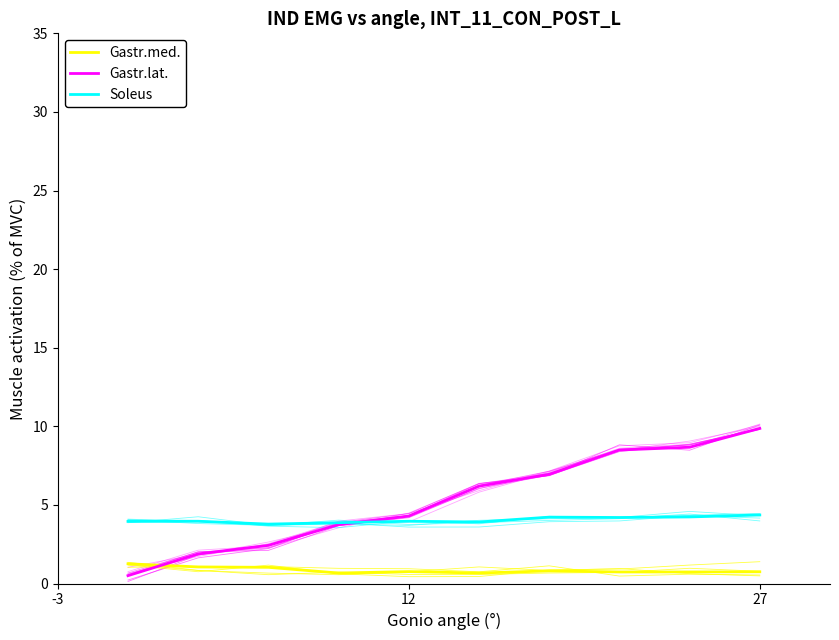

Between 6 and 9, which is larger?

6